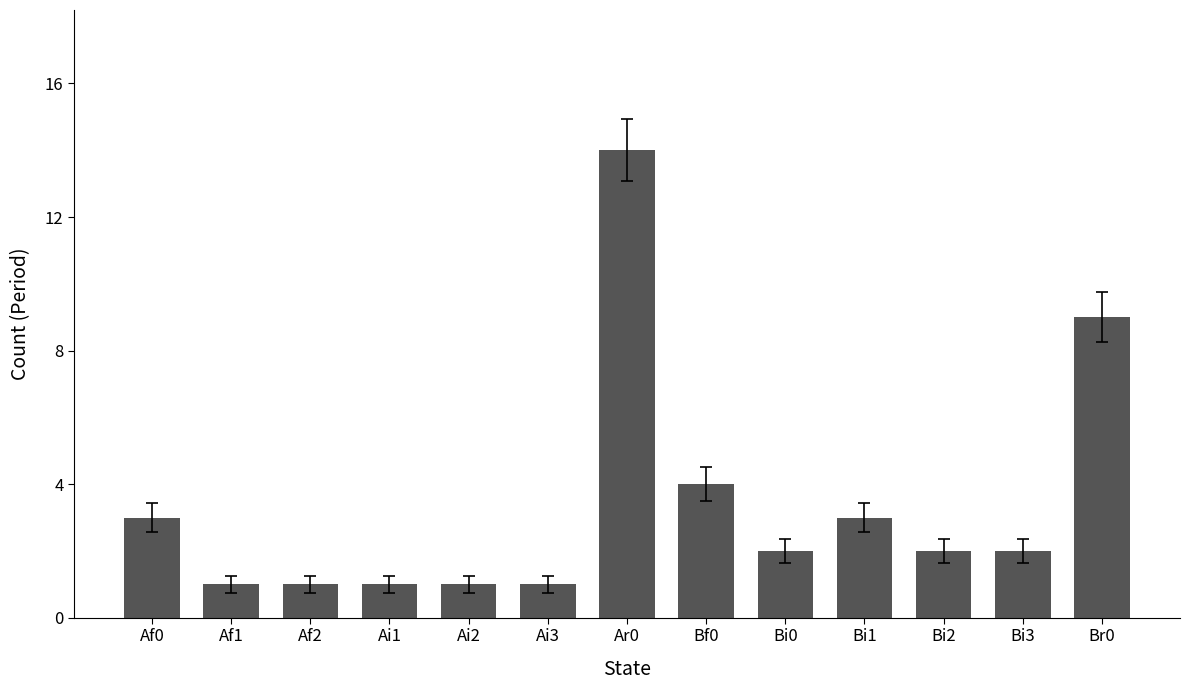

The chart shows a value of 3 at Bi3. True or false?

False